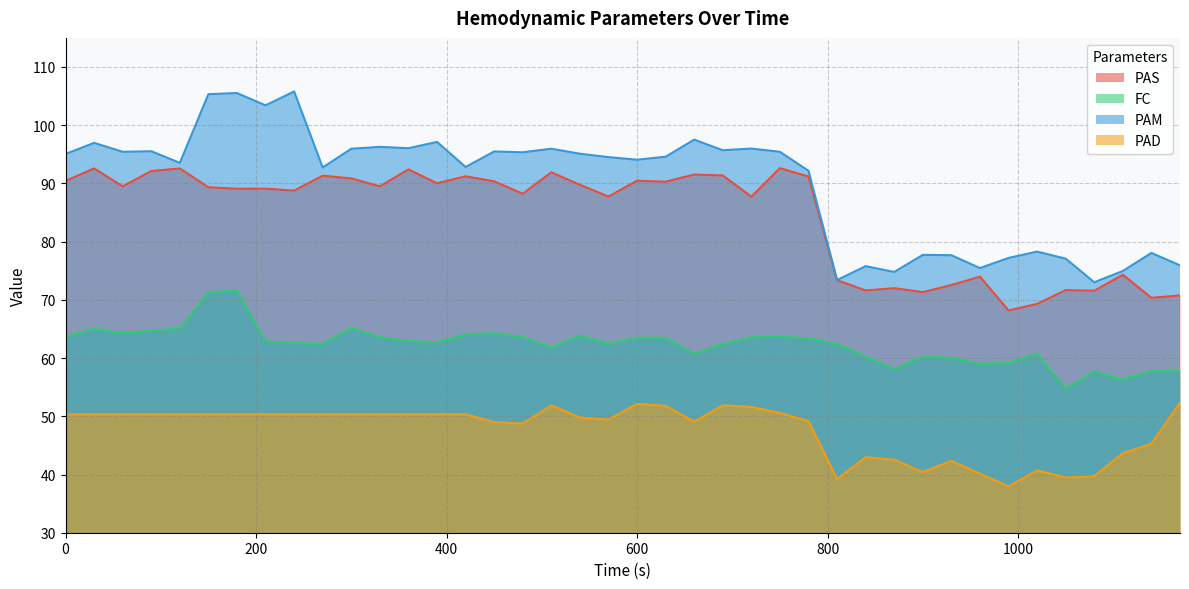

Is the value of PAD at 810 greater than the value of FC at 270?

No